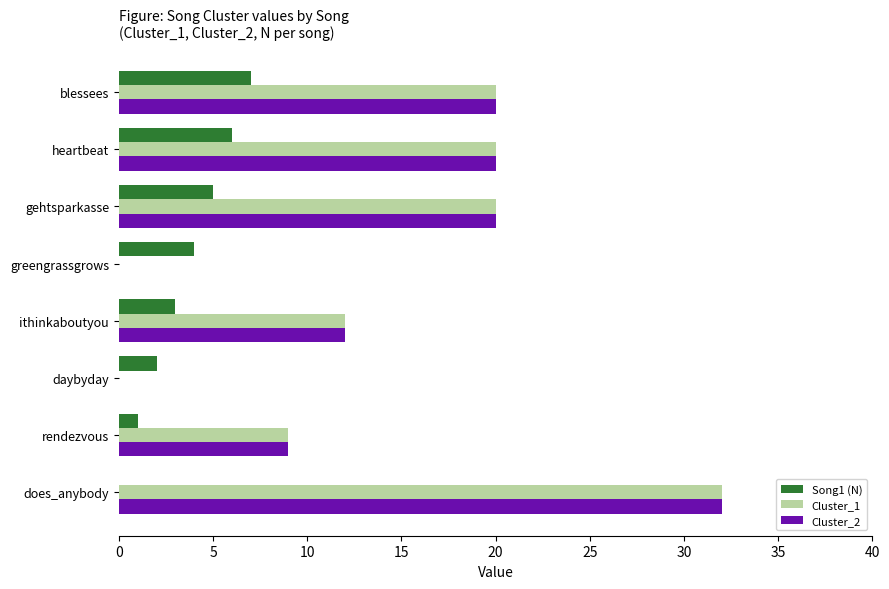

What is the sum of all Cluster_1 values?

113